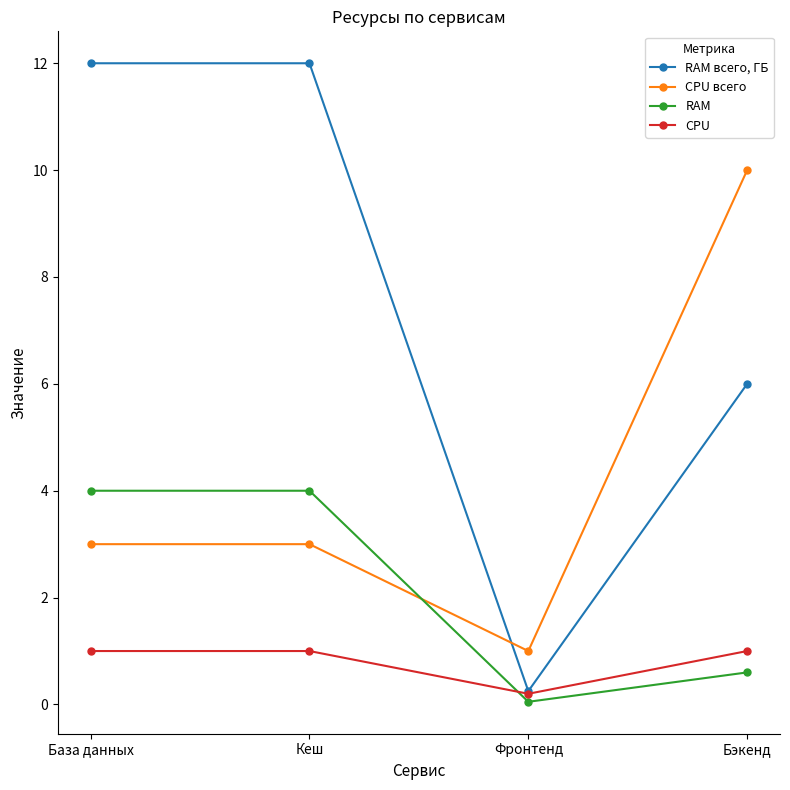

In RAM всего, ГБ, how many points are lower than both neighbors (excluding endpoints)?

1